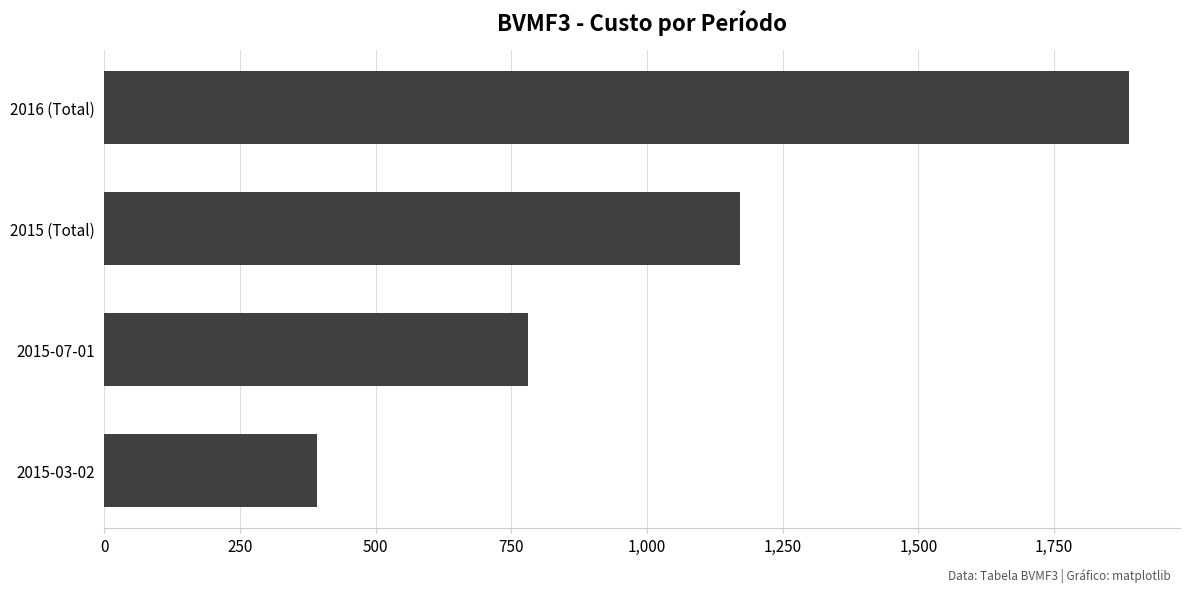

What is the difference between the maximum and minimum values?

1495.7